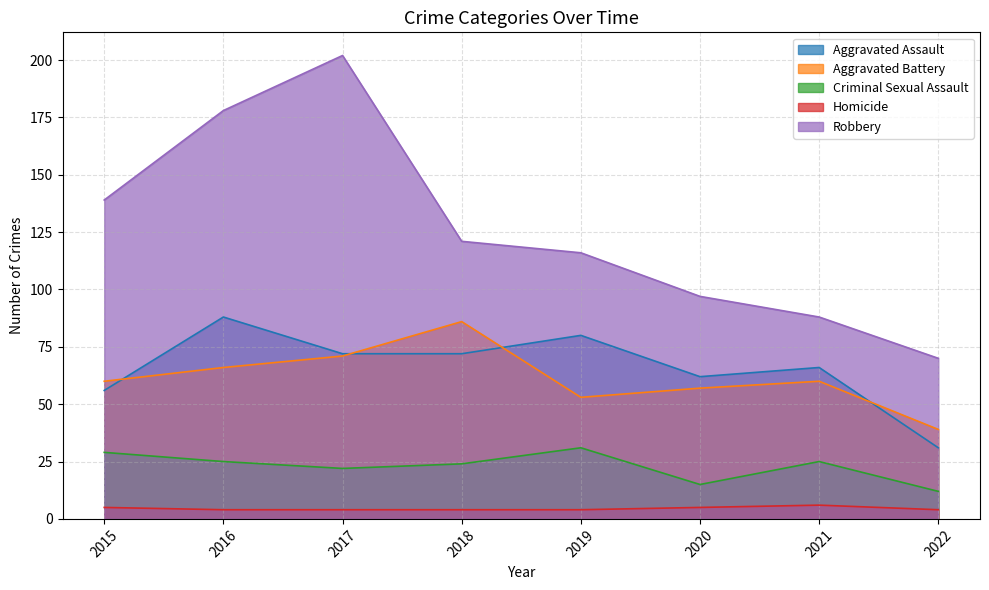

Which category has the lowest value across all series?

2016